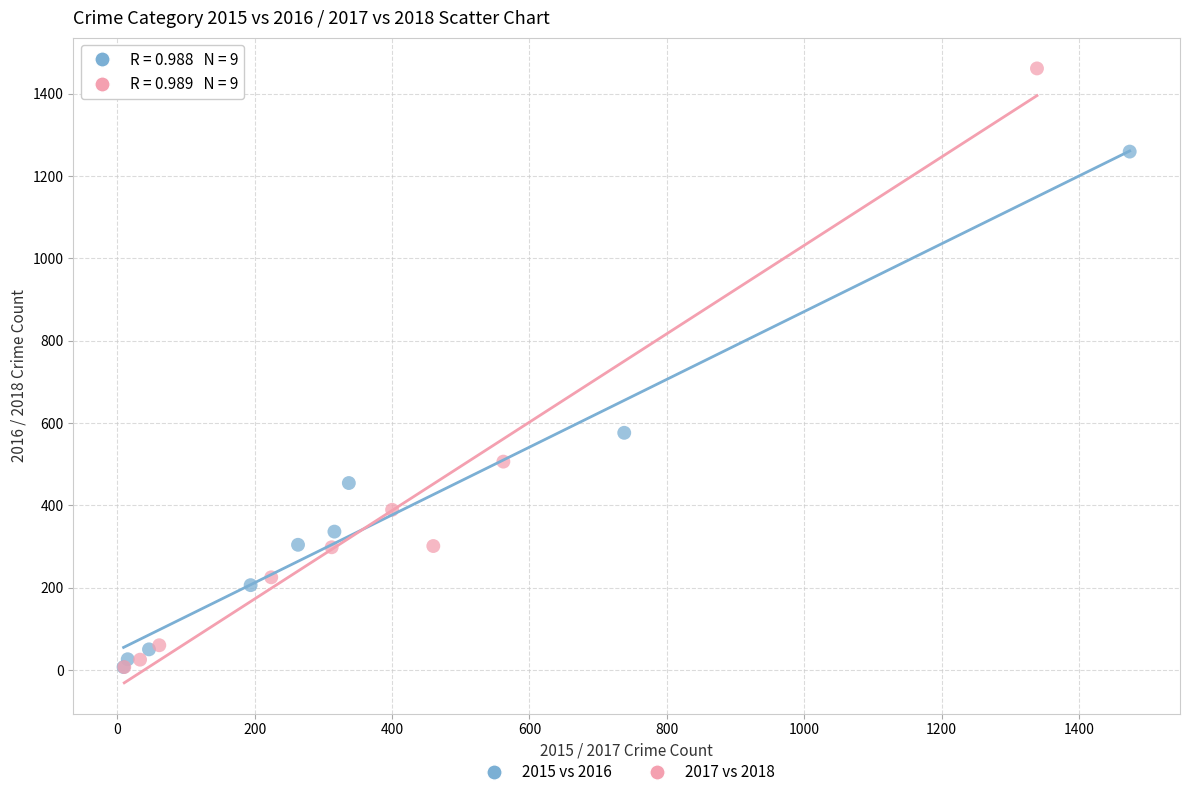

Which series has the largest Y range (max minus min)?

2017 vs 2018